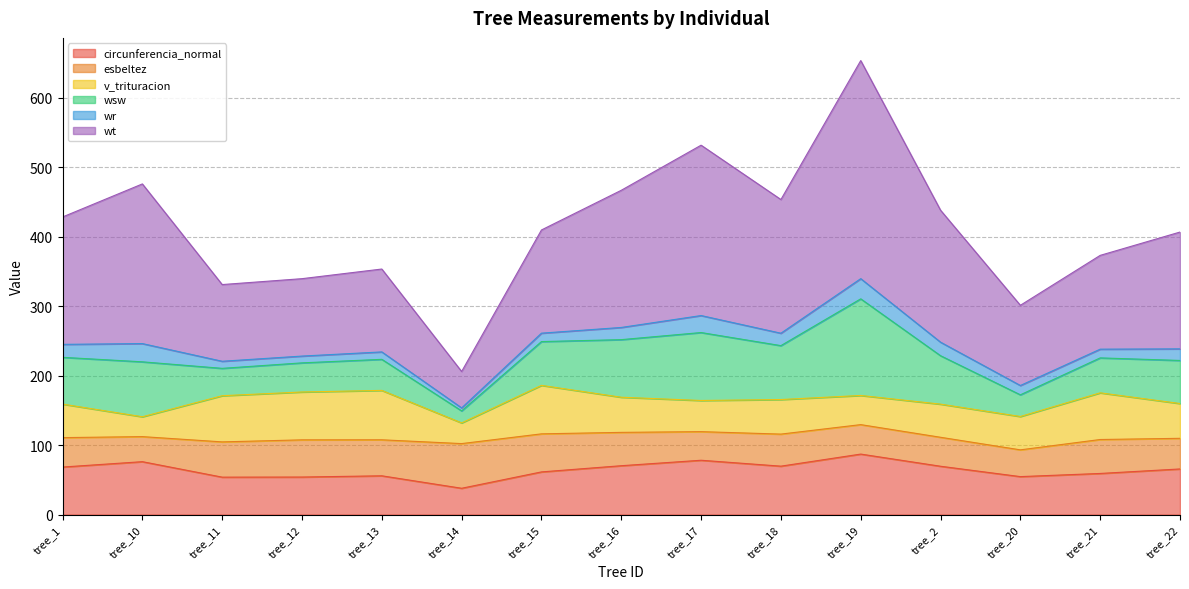

How many intersections are there between v_trituracion and circunferencia_normal?

6